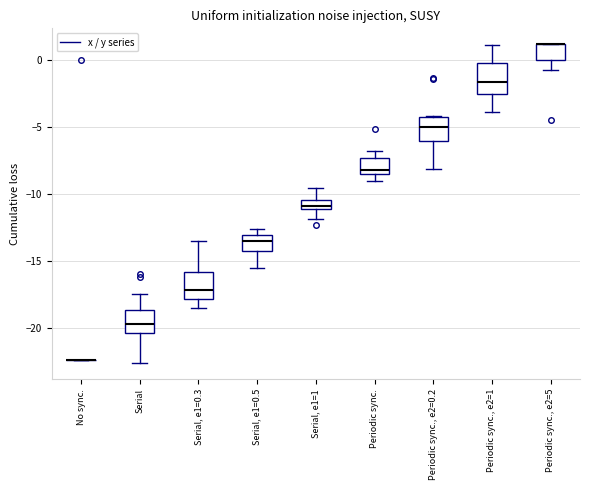

Where is the lower edge of the box for Serial, e1=0.3 on the y-axis? The values are not printed on the chart, so give them approximately, as read against the axis.

-18.0